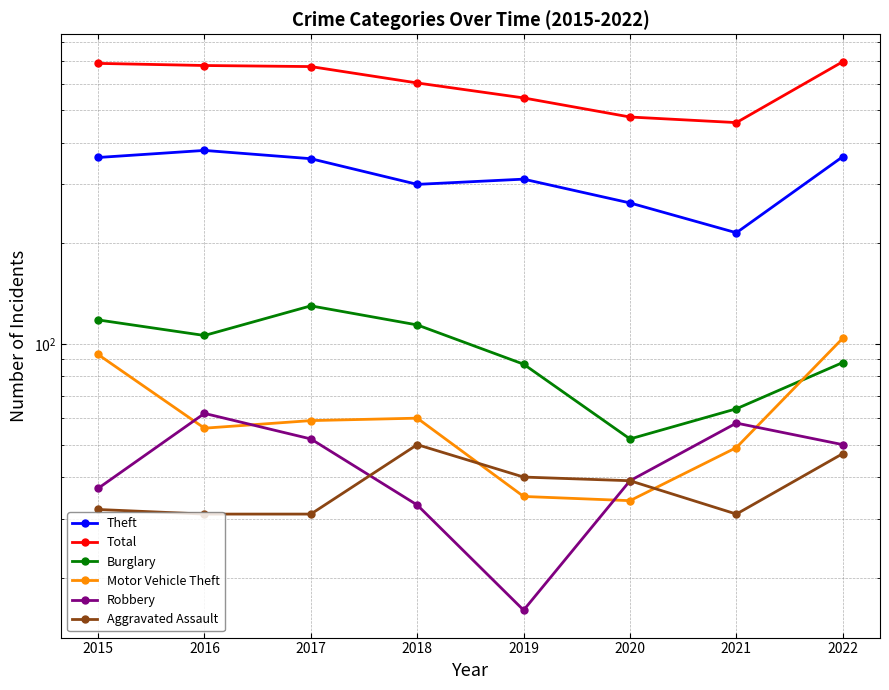

Is it true that Total equals 477 at 2020?

True